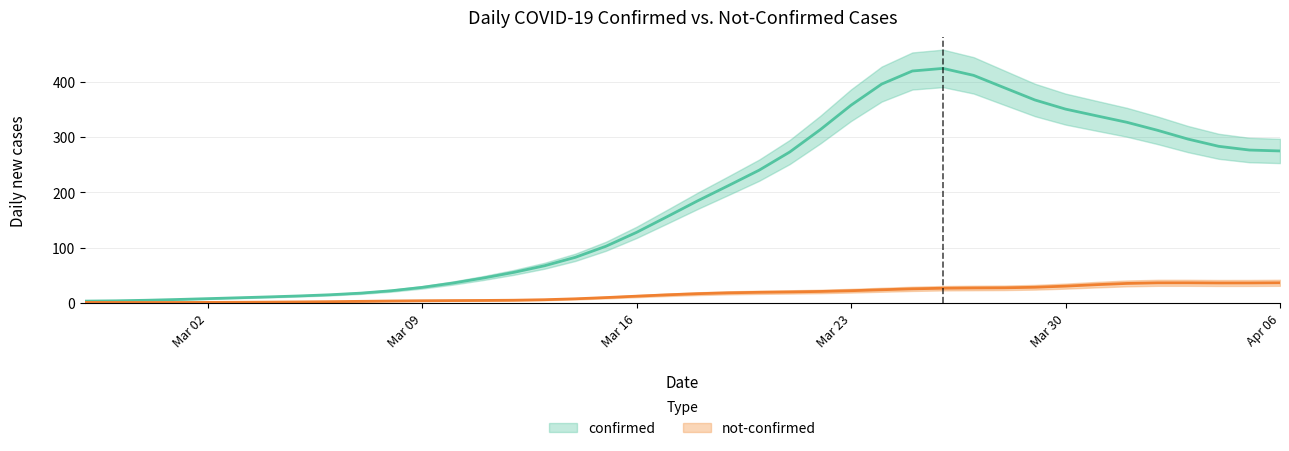

What value does the confirmed series have at 18, to the nearest 100?

100